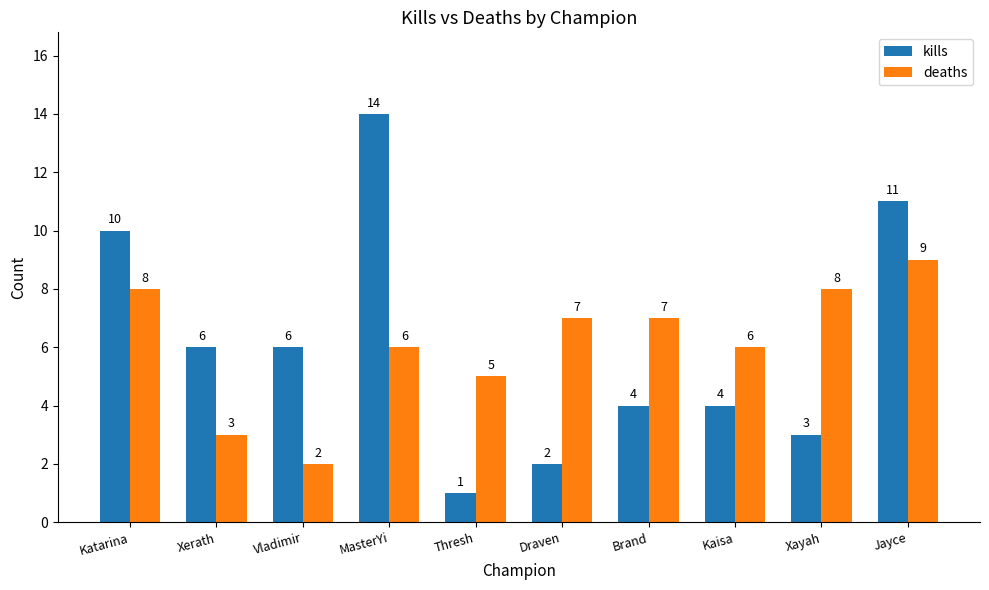

The value of deaths at MasterYi is 9. True or false?

False